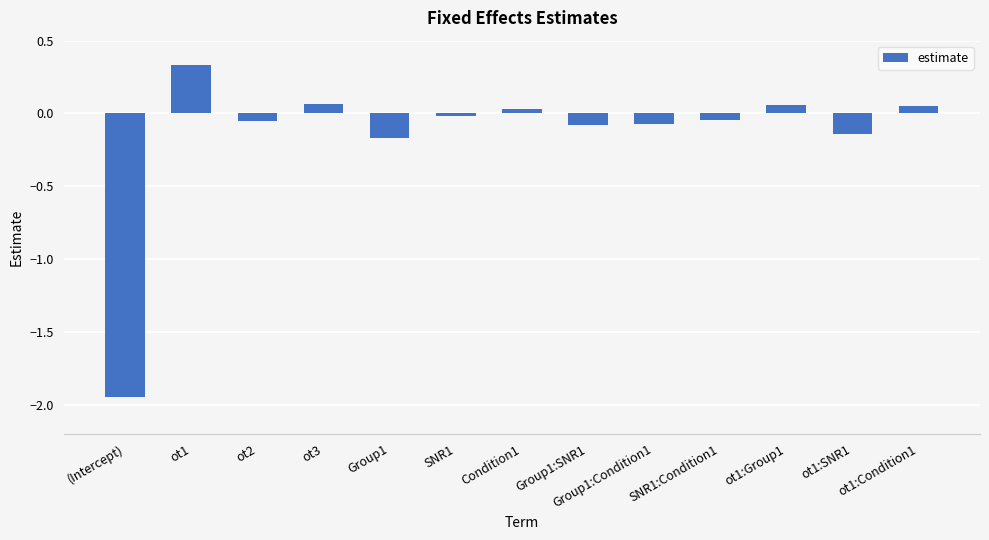

The chart shows a value of -0.1 at Group1:Condition1. True or false?

True